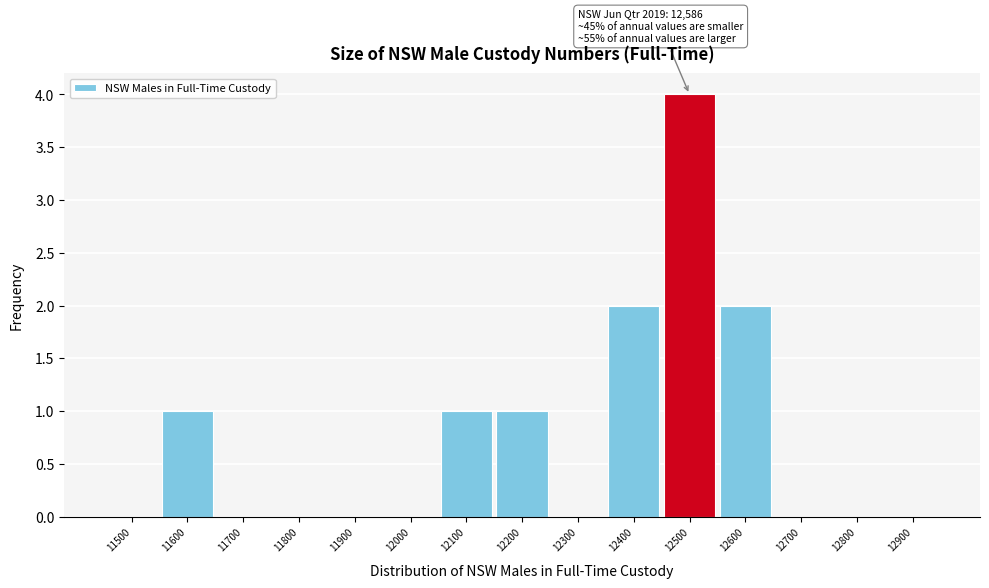

Reading right to left, transcribe all the data shown in this chart.

12900=0	12800=0	12700=0	12600=2	12500=4	12400=2	12300=0	12200=1	12100=1	12000=0	11900=0	11800=0	11700=0	11600=1	11500=0